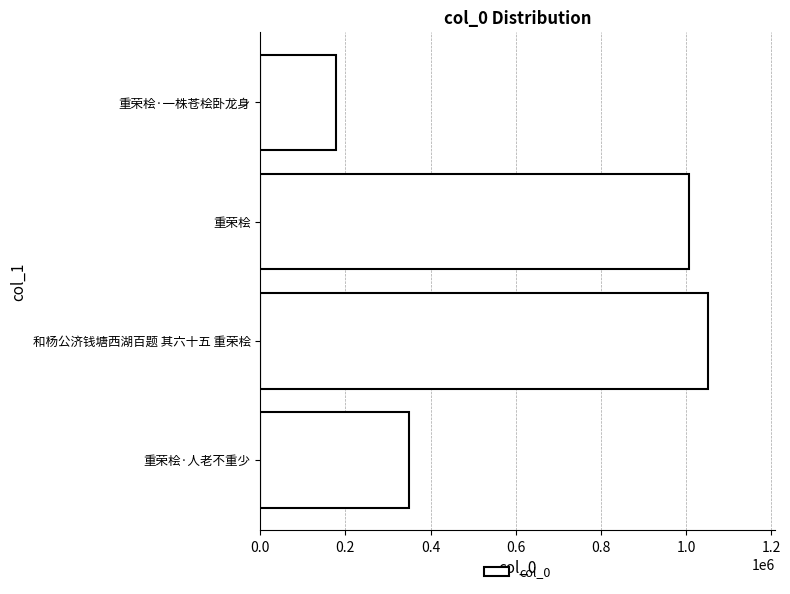

Reading bottom to top, extract all data points from this chart.

348399	1051110	1007295	177121